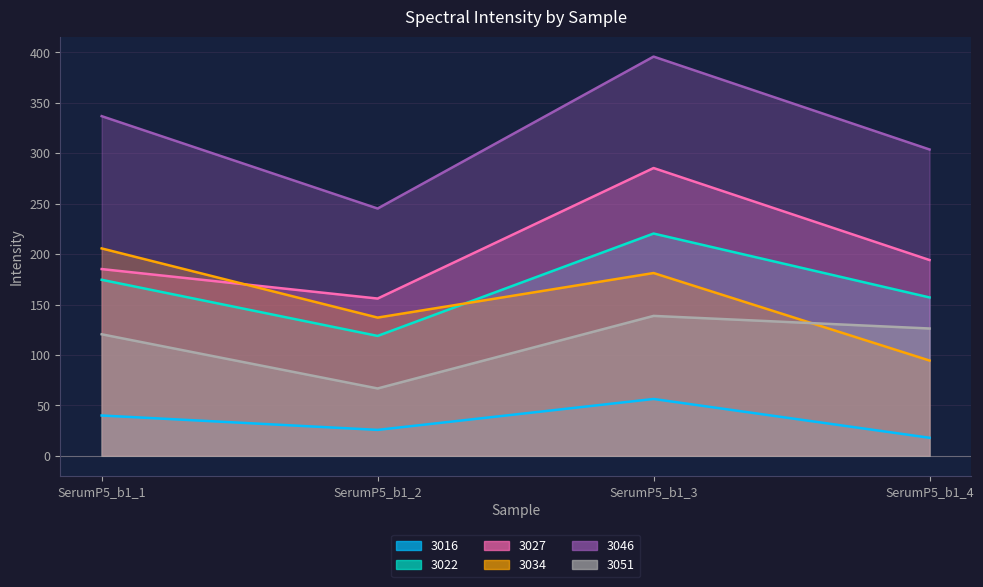

What is the smallest value displayed?

17.9